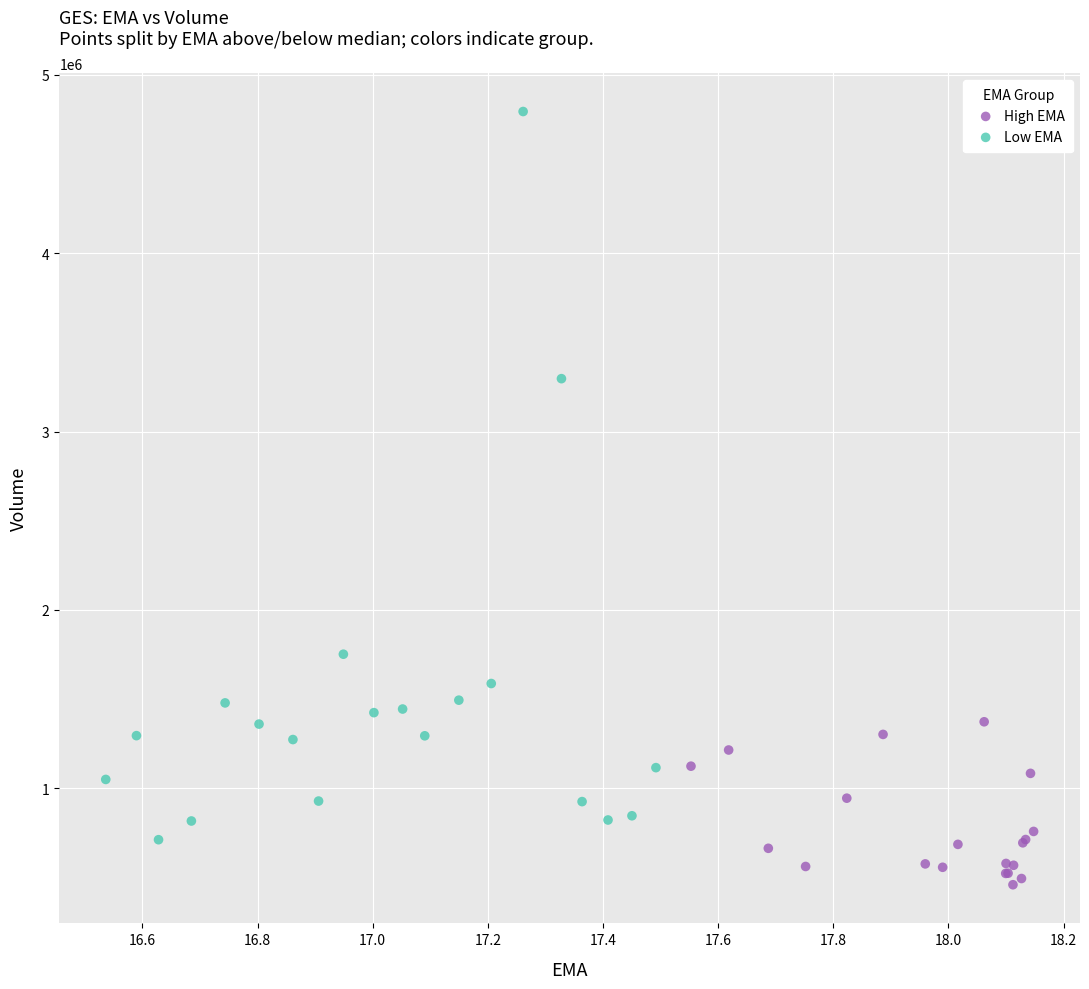

Which series reaches the maximum Y coordinate?

Low EMA